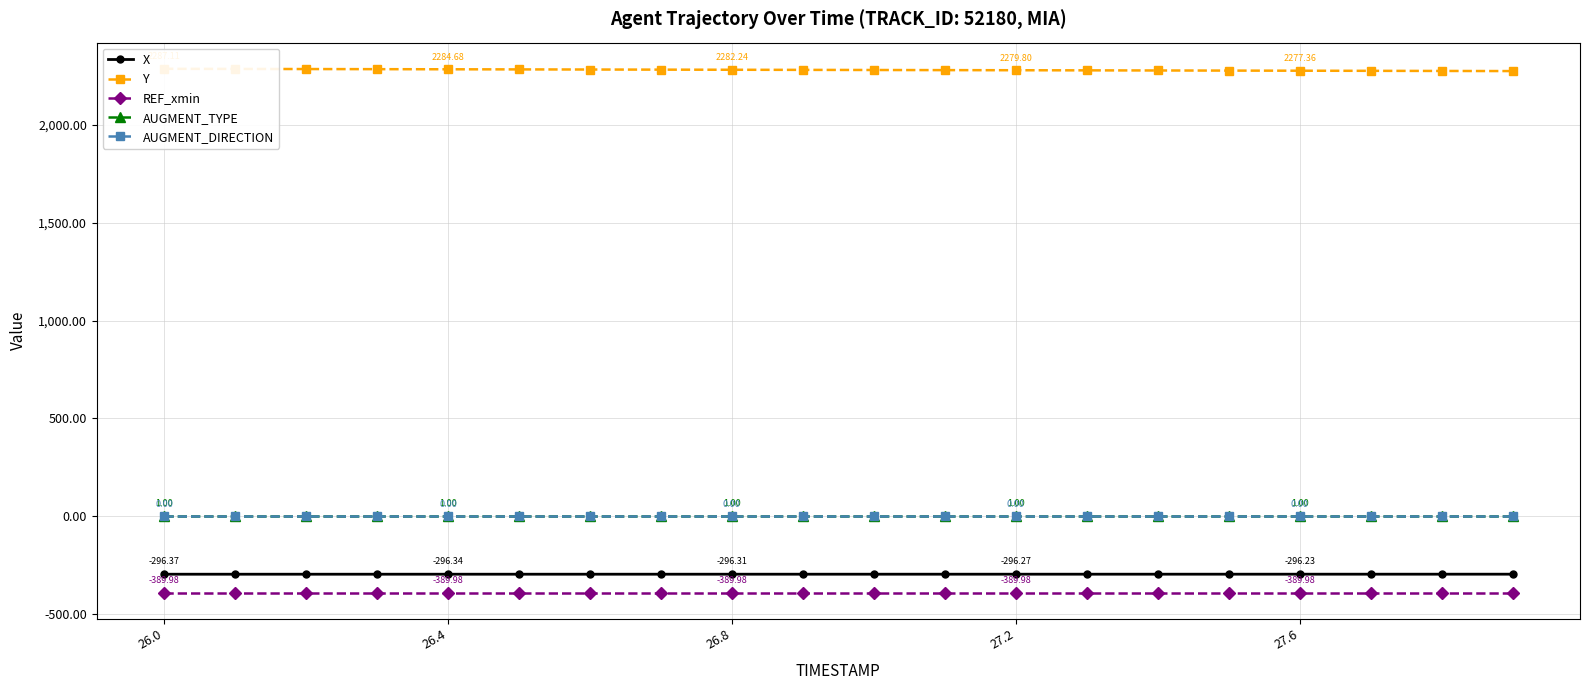

How many data points does each series have?

20